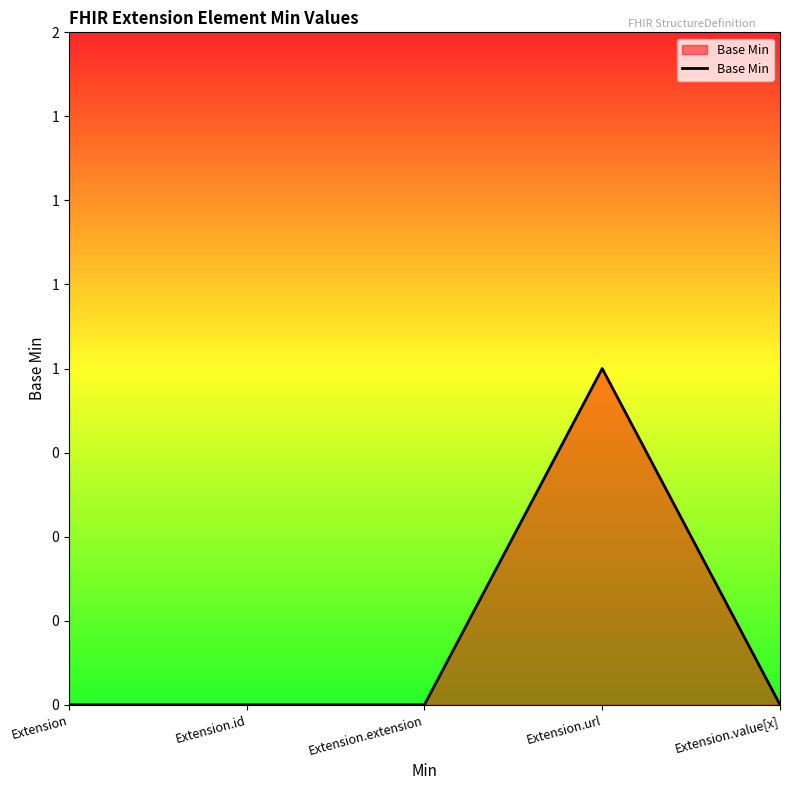

What is the change in value from Extension to Extension.url?

+1